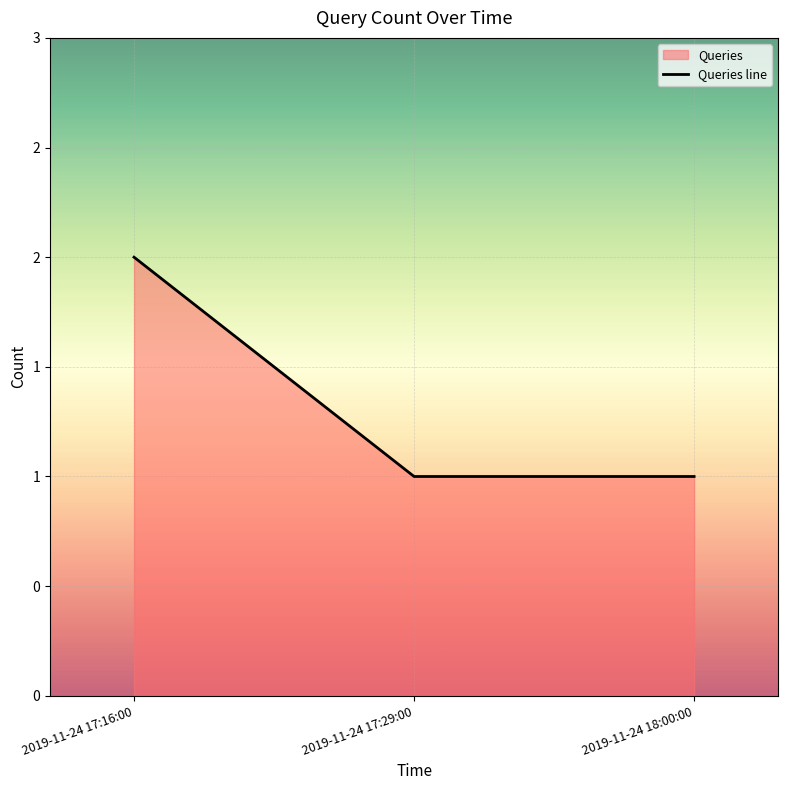

The value at 2019-11-24 17:29:00 is 1. True or false?

True